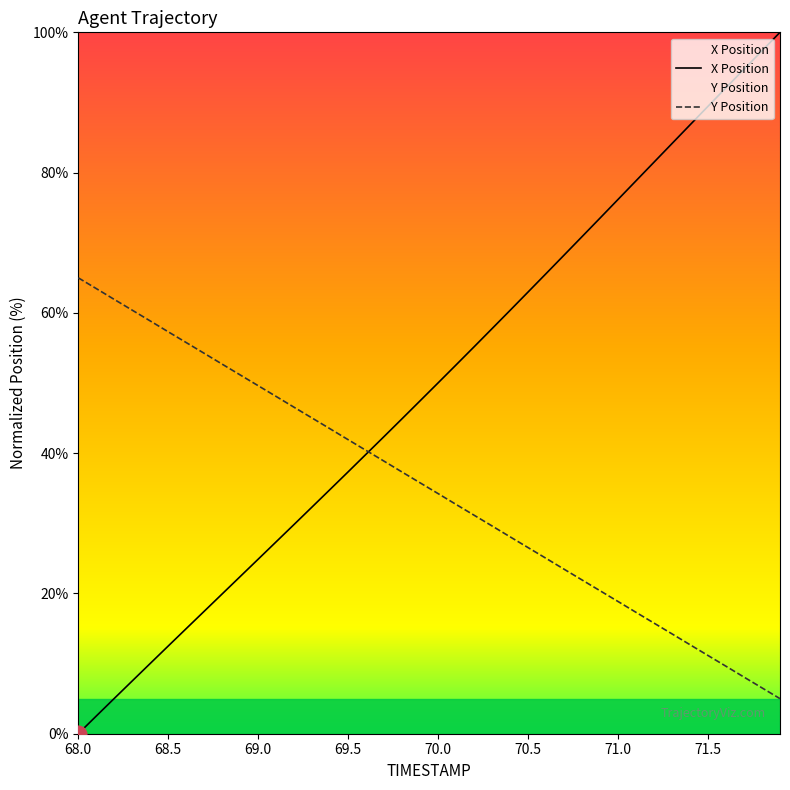

Which series has the widest spread of values?

X Position